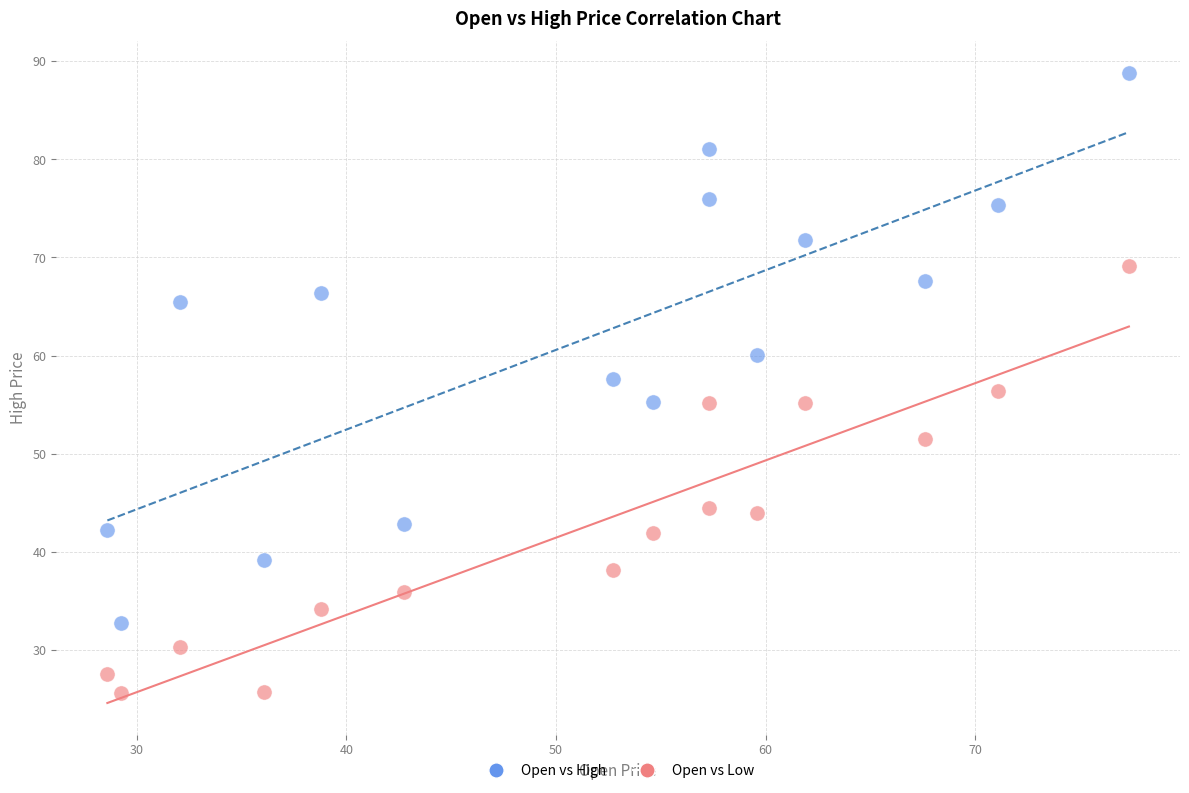

What are all the series names shown in the legend?

Open vs High, Open vs Low